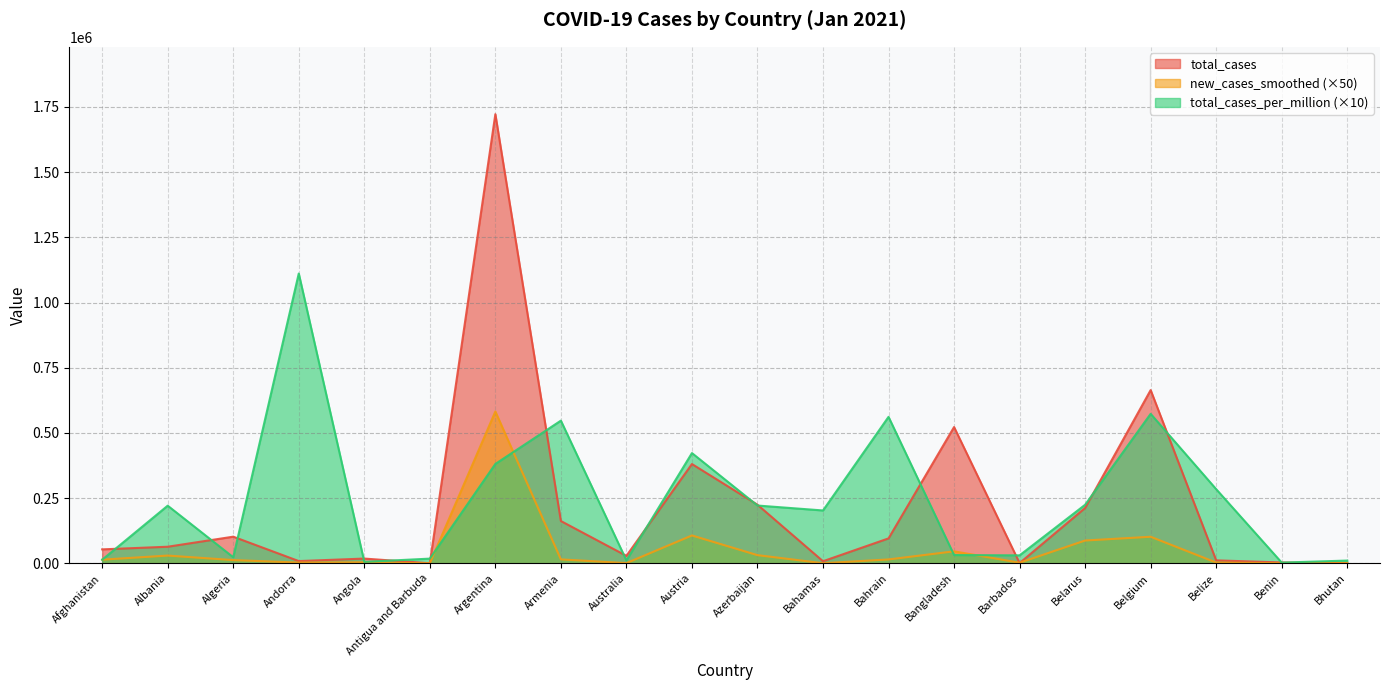

What is the spread (max minus min) of values at Australia?

27828.3